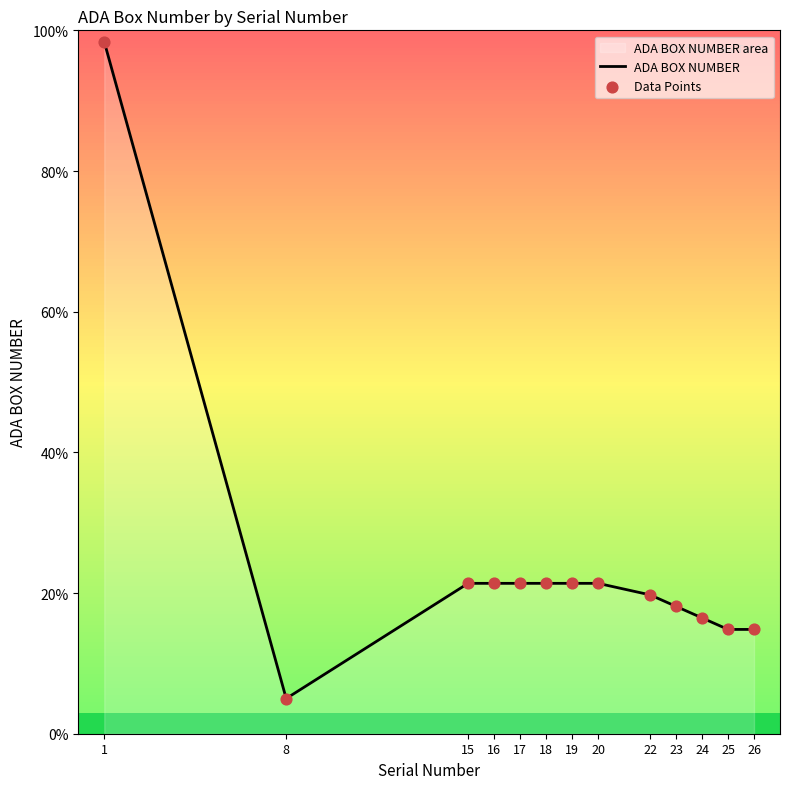

Which has a higher value, 23 or 18?

18